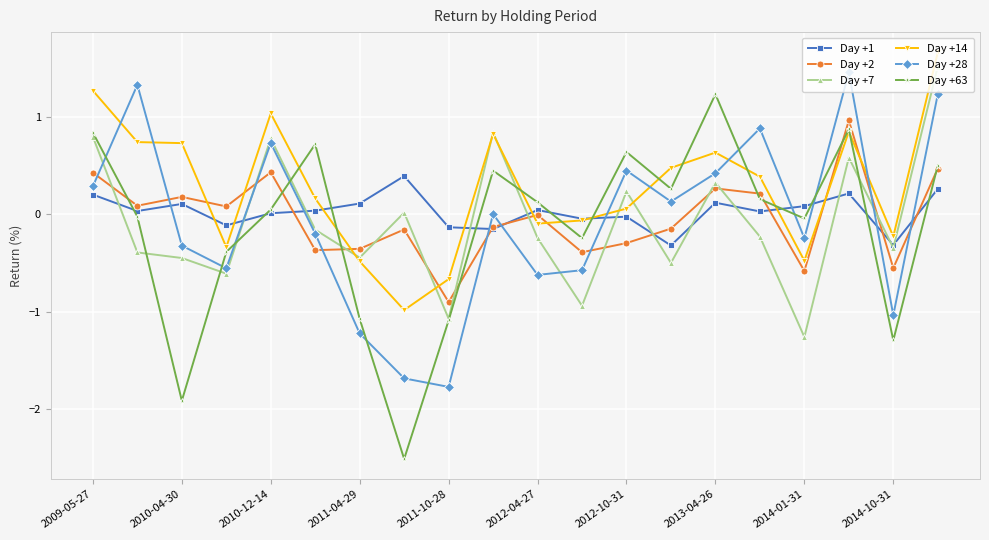

In Day +28, how many points are lower than both neighbors (excluding endpoints)?

6